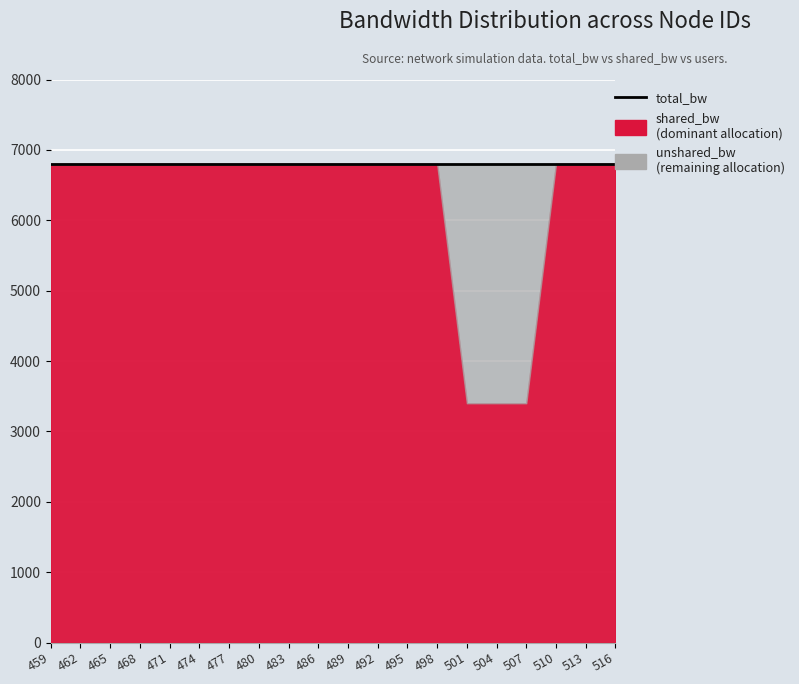

Which series has the largest total across all categories?

total_bw